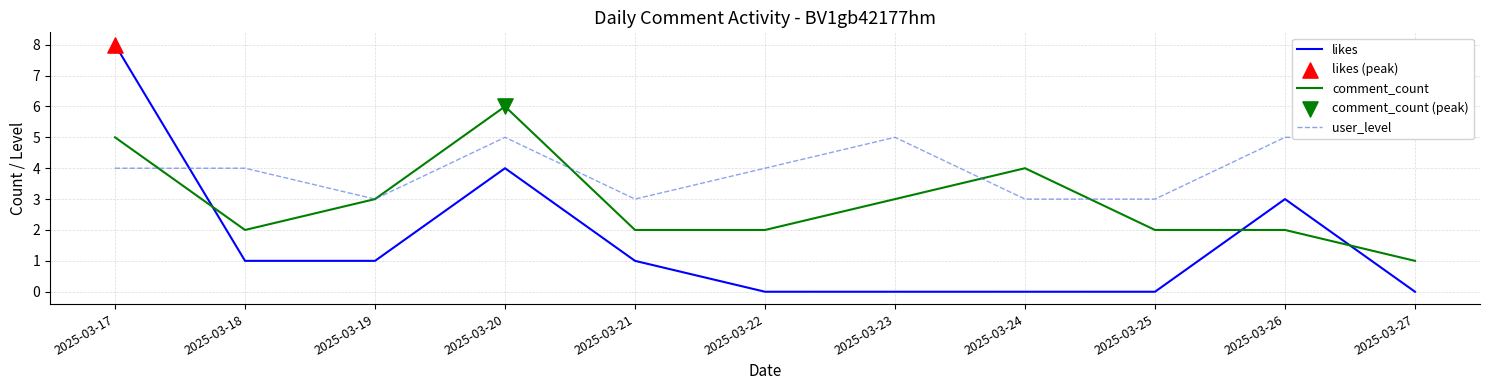

Which series has the largest total across all categories?

user_level